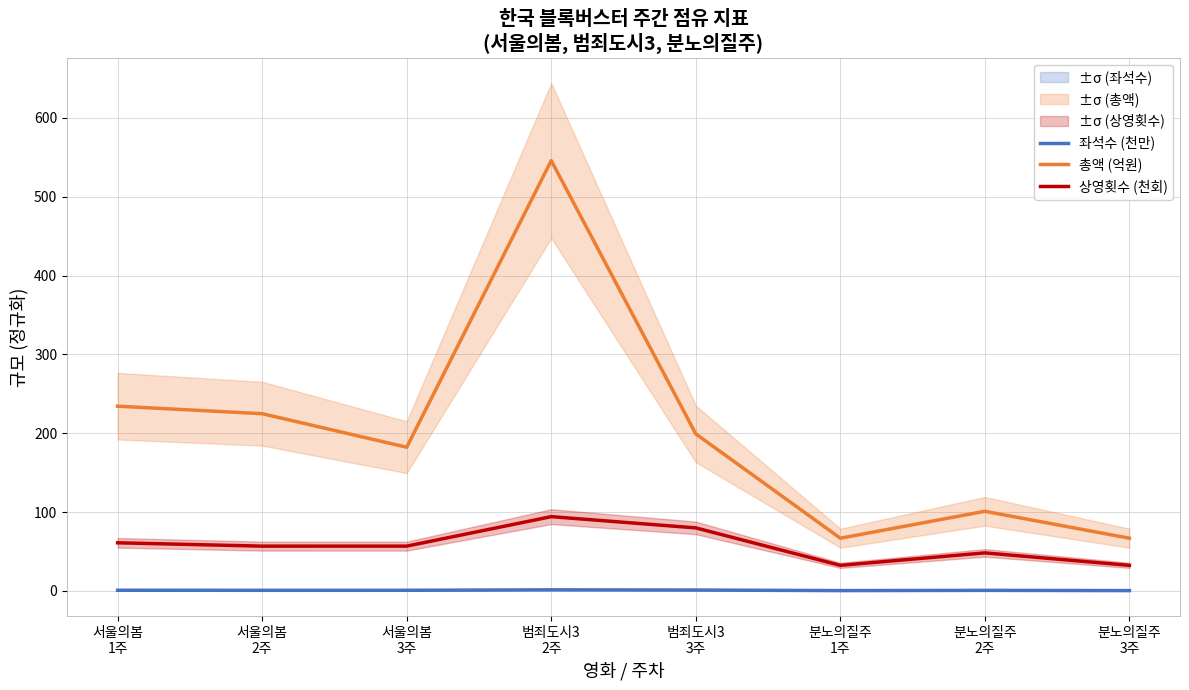

Rank the series by their maximum value, from lowest to highest.

좌석수 (천만), 상영횟수 (천회), 총액 (억원)